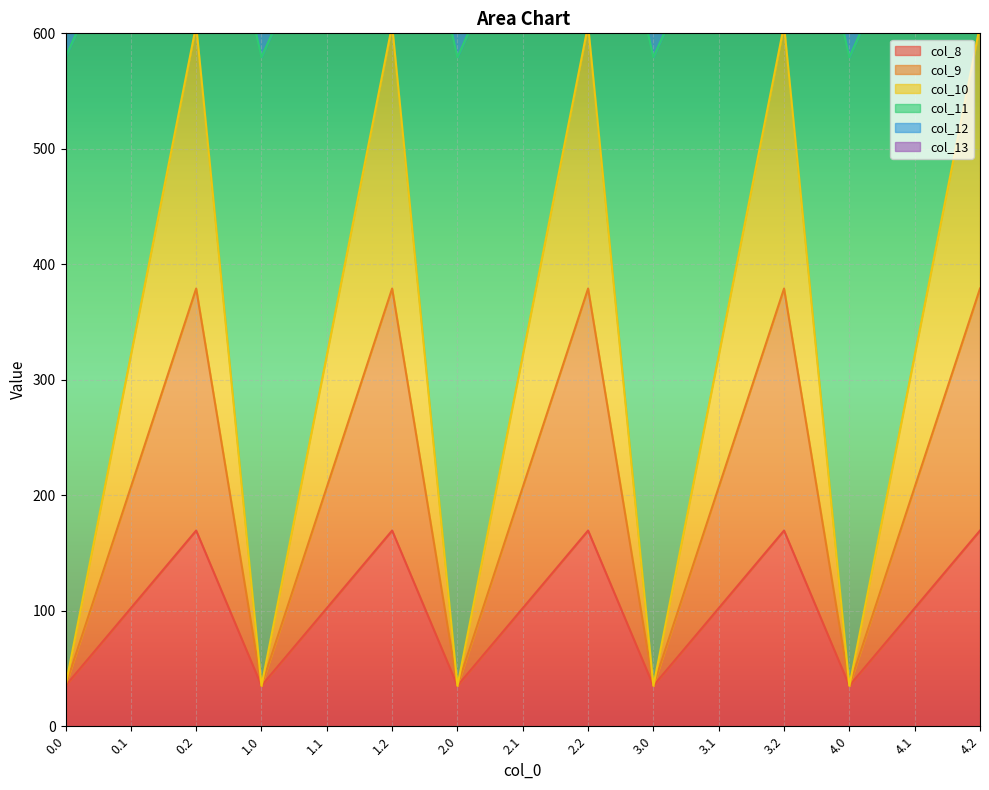

What is the highest value of the col_8 series?

169.5